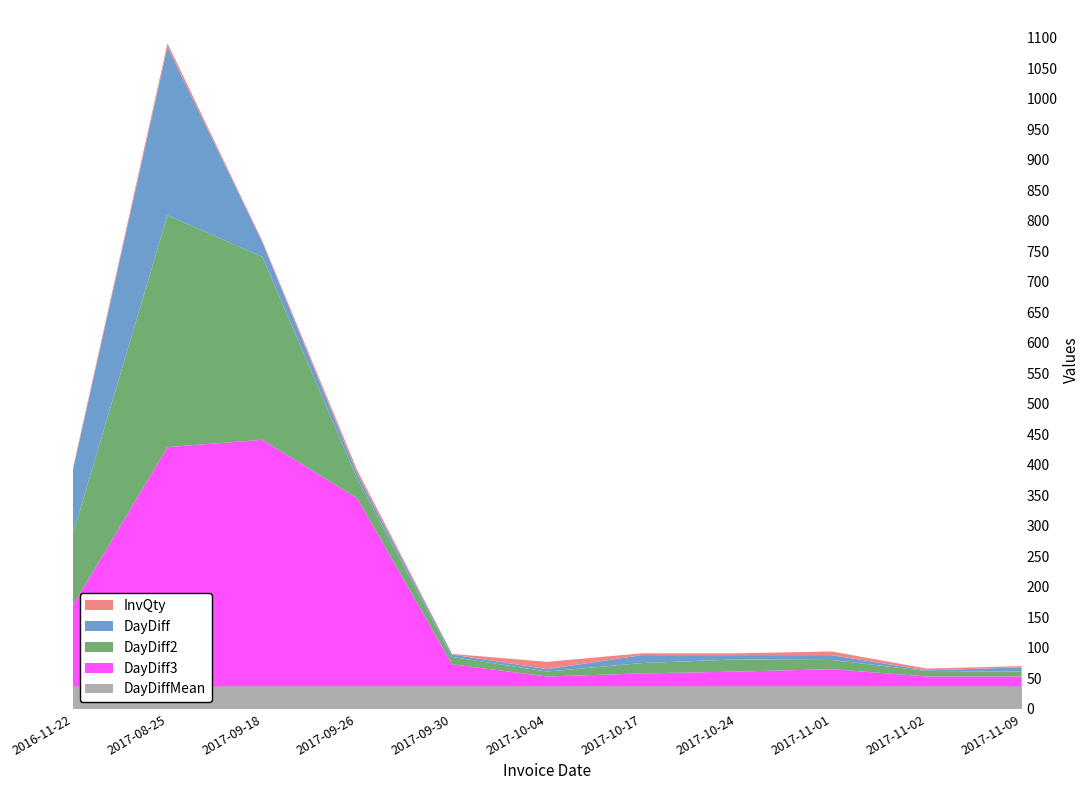

Reading left to right, what are all the values shown in this chart?

InvQty: 2016-11-22=3.0	2017-08-25=6.0	2017-09-18=2.0	2017-09-26=6.0	2017-09-30=1.0	2017-10-04=12.0	2017-10-17=3.0	2017-10-24=3.0	2017-11-01=6.0	2017-11-02=3.0	2017-11-09=2.0
DayDiff: 2016-11-22=104.0	2017-08-25=276.0	2017-09-18=24.0	2017-09-26=8.0	2017-09-30=4.0	2017-10-04=4.0	2017-10-17=13.0	2017-10-24=7.0	2017-11-01=8.0	2017-11-02=1.0	2017-11-09=7.0
DayDiff2: 2016-11-22=116.0	2017-08-25=380.0	2017-09-18=300.0	2017-09-26=32.0	2017-09-30=12.0	2017-10-04=8.0	2017-10-17=17.0	2017-10-24=20.0	2017-11-01=15.0	2017-11-02=9.0	2017-11-09=8.0
DayDiff3: 2016-11-22=132.0	2017-08-25=392.0	2017-09-18=404.0	2017-09-26=308.0	2017-09-30=36.0	2017-10-04=16.0	2017-10-17=21.0	2017-10-24=24.0	2017-11-01=28.0	2017-11-02=16.0	2017-11-09=16.0
DayDiffMean: 2016-11-22=37.2	2017-08-25=37.2	2017-09-18=37.2	2017-09-26=37.2	2017-09-30=37.2	2017-10-04=37.2	2017-10-17=37.2	2017-10-24=37.2	2017-11-01=37.2	2017-11-02=37.2	2017-11-09=37.2